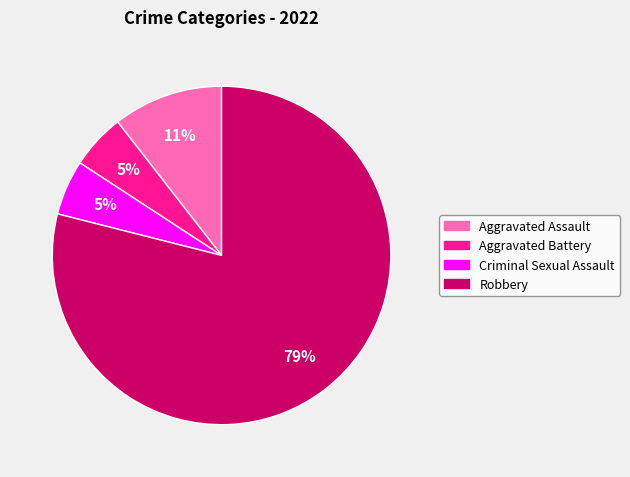

To the nearest percent, what is the combined percentage of Robbery and Aggravated Battery?

84%